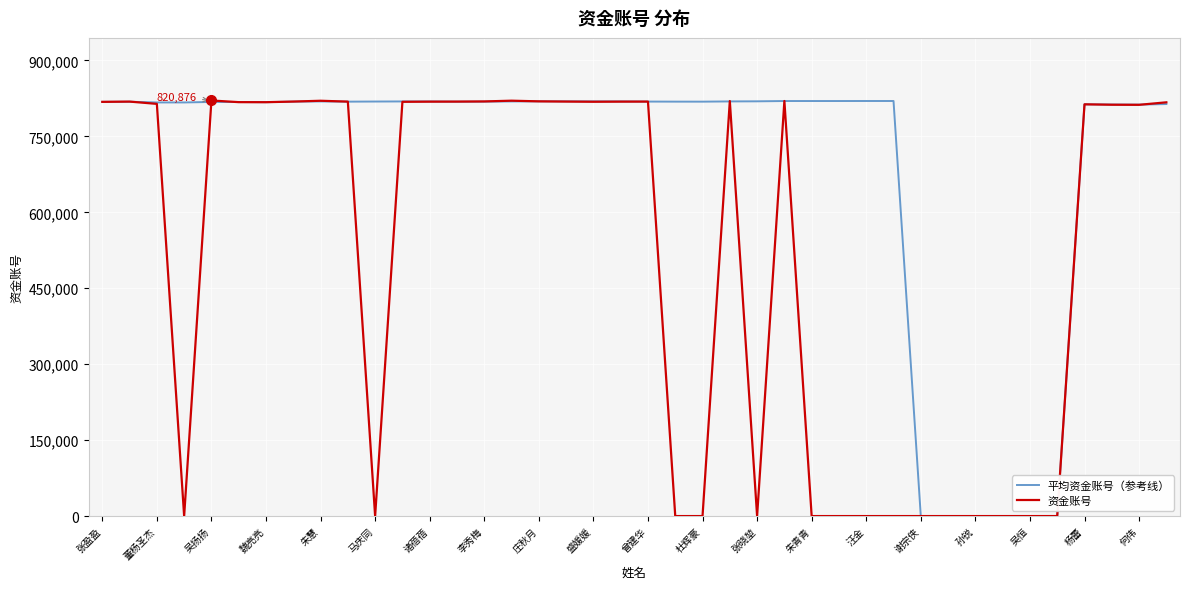

Which series has the largest total across all categories?

平均资金账号（参考线）